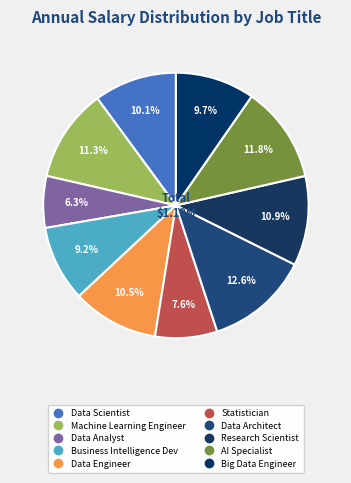

Rank the categories by value from lowest to highest.

Data Analyst, Statistician, Business Intelligence Dev, Big Data Engineer, Data Scientist, Data Engineer, Research Scientist, Machine Learning Engineer, AI Specialist, Data Architect